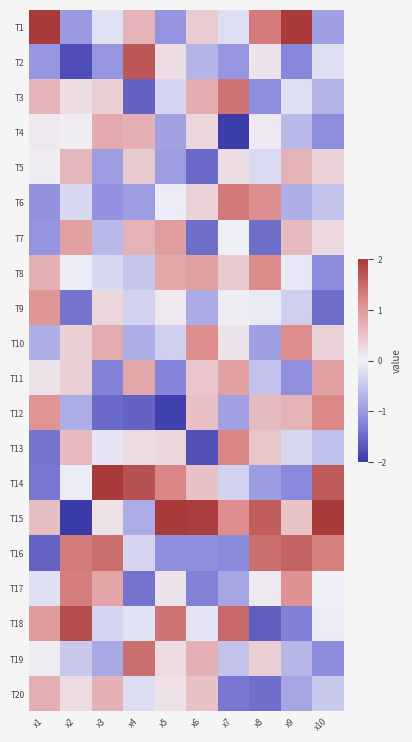

What is the total value across all series at x10?

-0.2